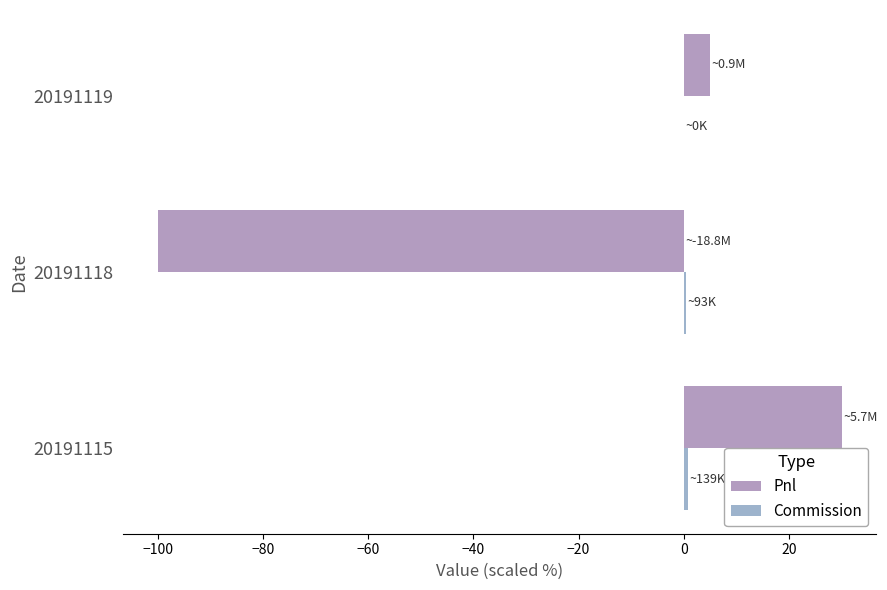

How many data points in Pnl are above 4?

2